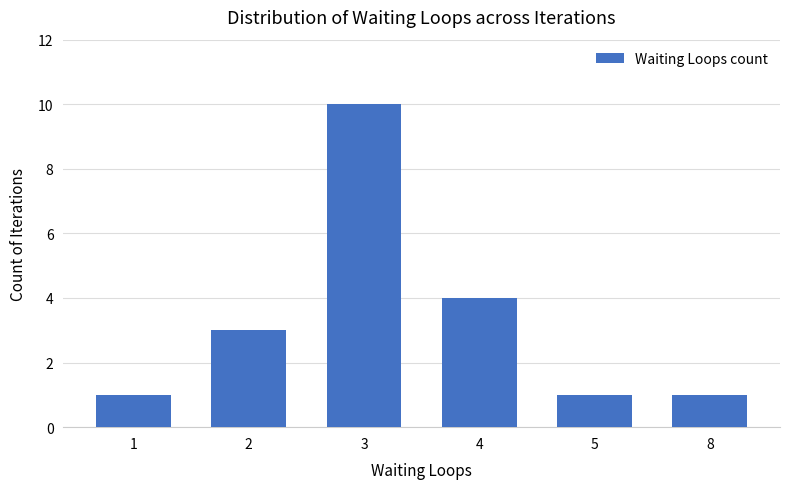

What is the difference between the maximum and minimum values?

9